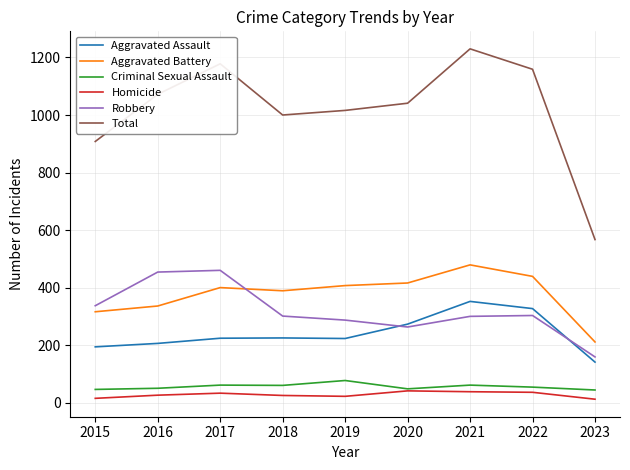

Is it true that Total equals 1467 at 2018?

False